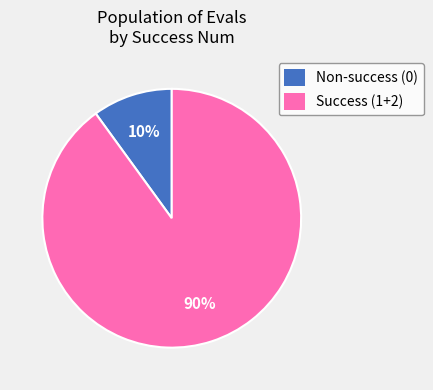

To the nearest percent, what is the average slice percentage?

50%